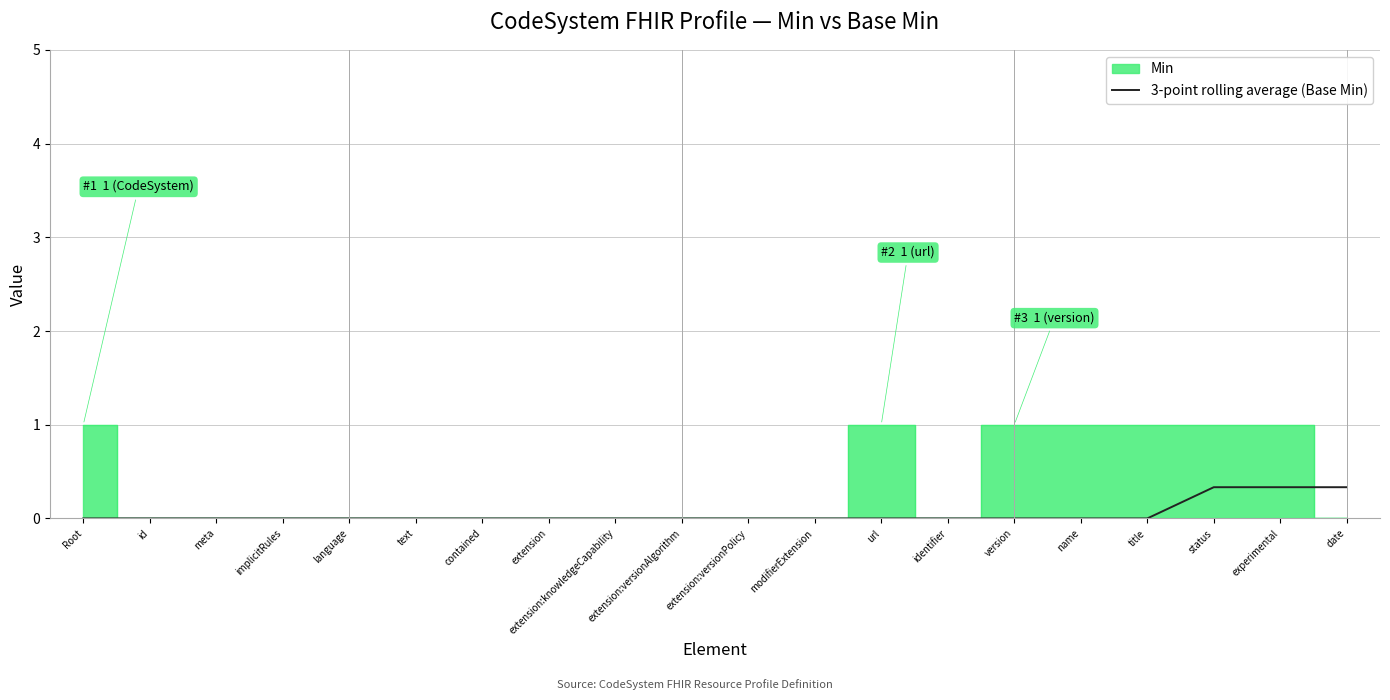

True or false: 3-point rolling average (Base Min) has a value of 0.0 at title.

True